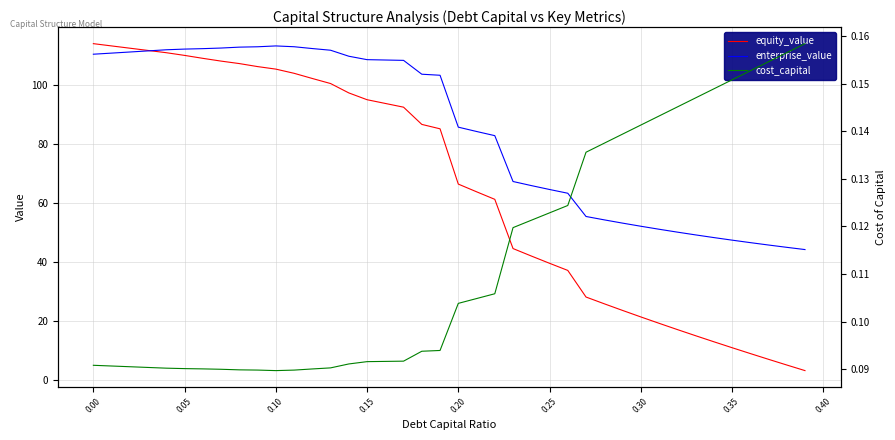

What is the maximum value for enterprise_value?

113.3